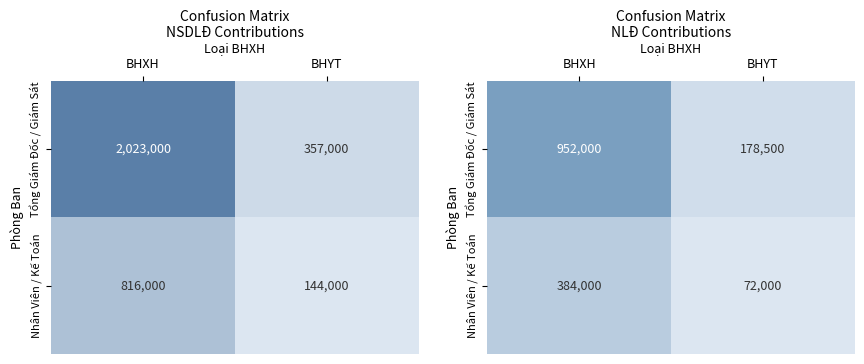

What is the spread (max minus min) of values at BHYT?

106500